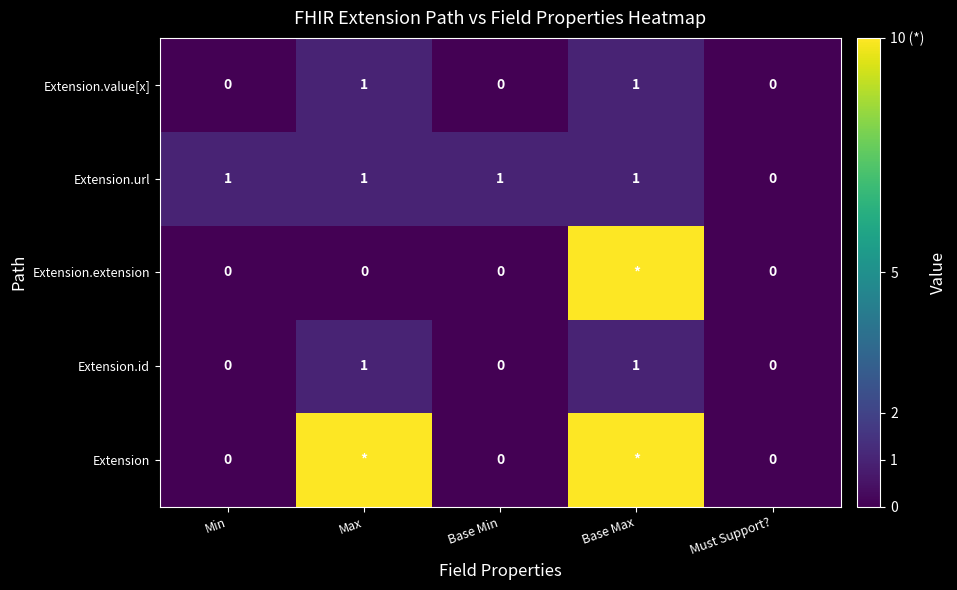

Is it true that Extension.id equals 0 at Base Min?

True